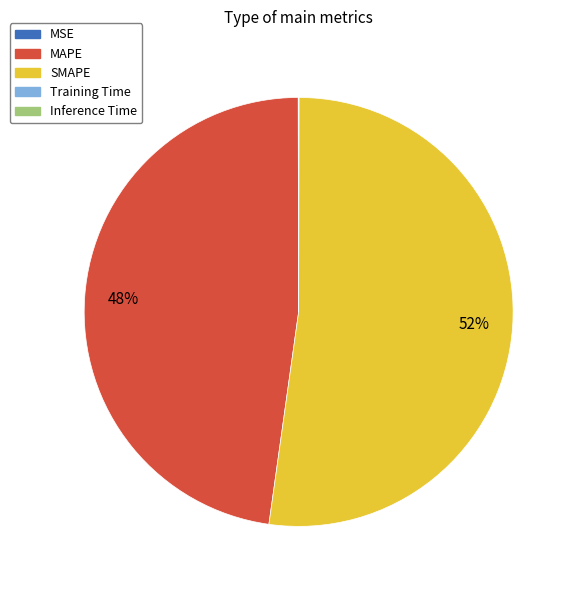

To the nearest percent, what is the difference between the largest and smallest slice percentages?

52%